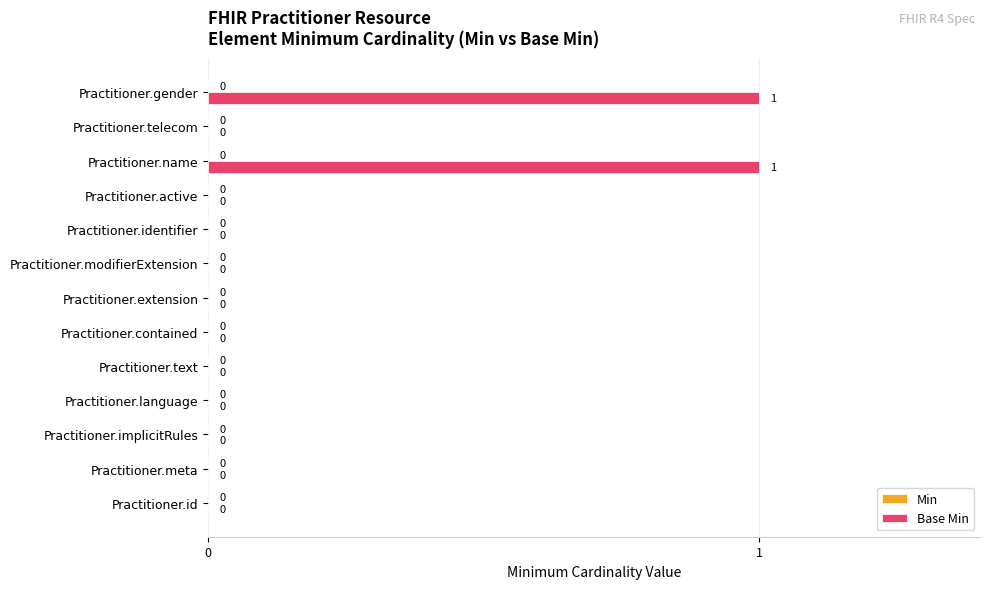

What is the change in value from Practitioner.language to Practitioner.name?

+1